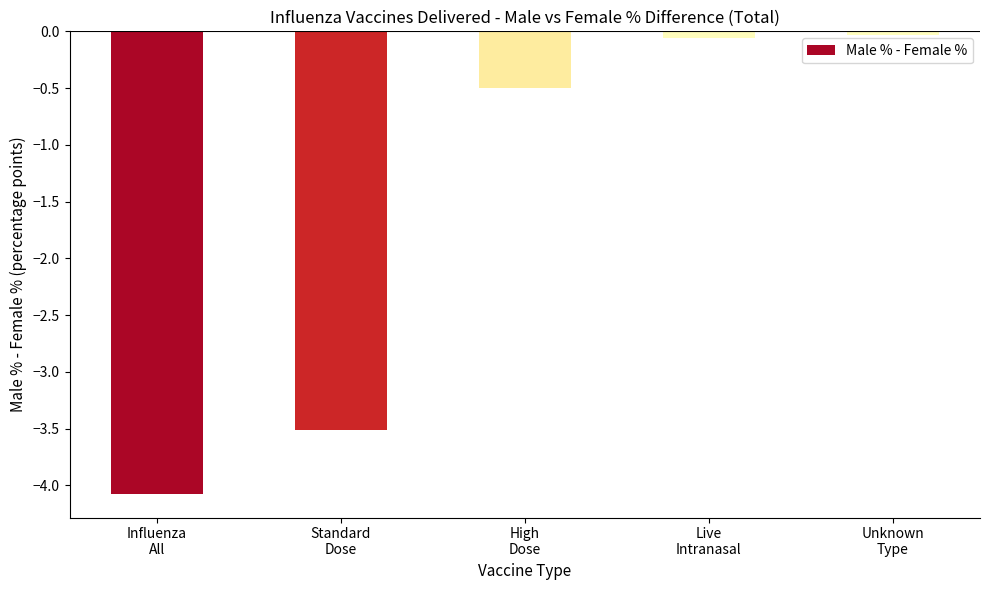

Which has a higher value, Live
Intranasal or High
Dose?

Live
Intranasal